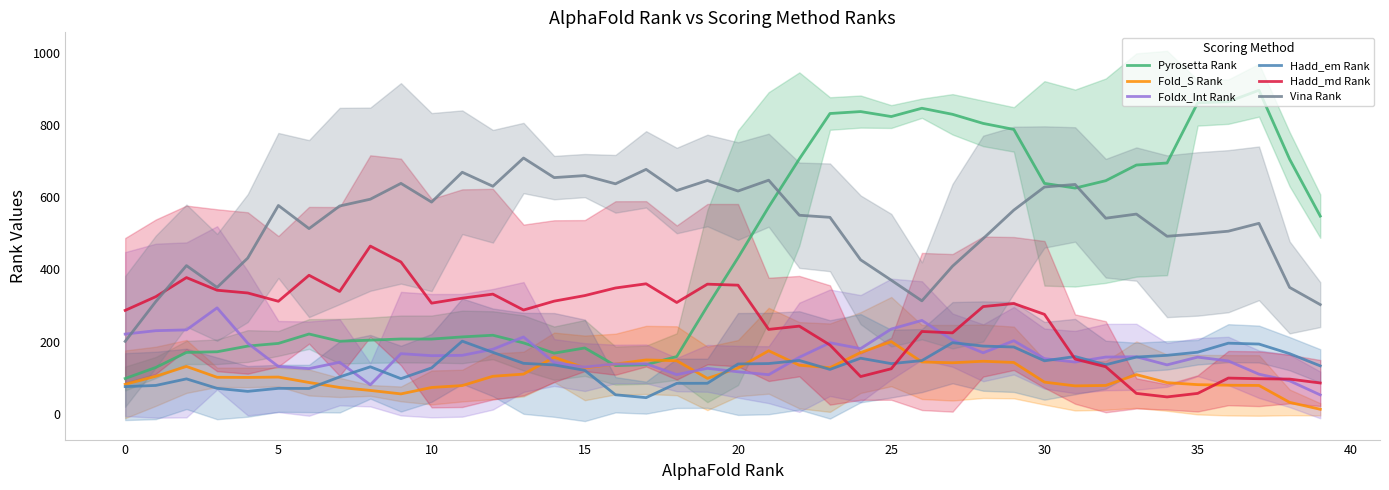

Is this an area chart (filled region under the line)?

No